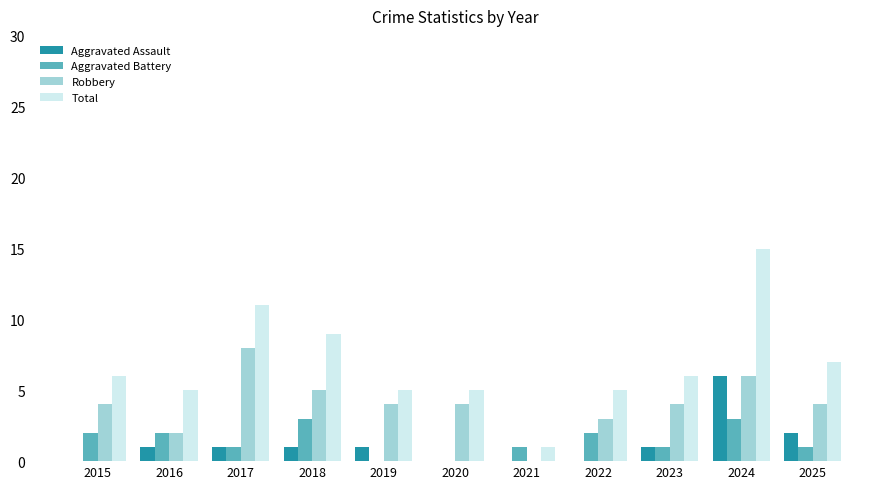

How many positive values does the Robbery series have?

10